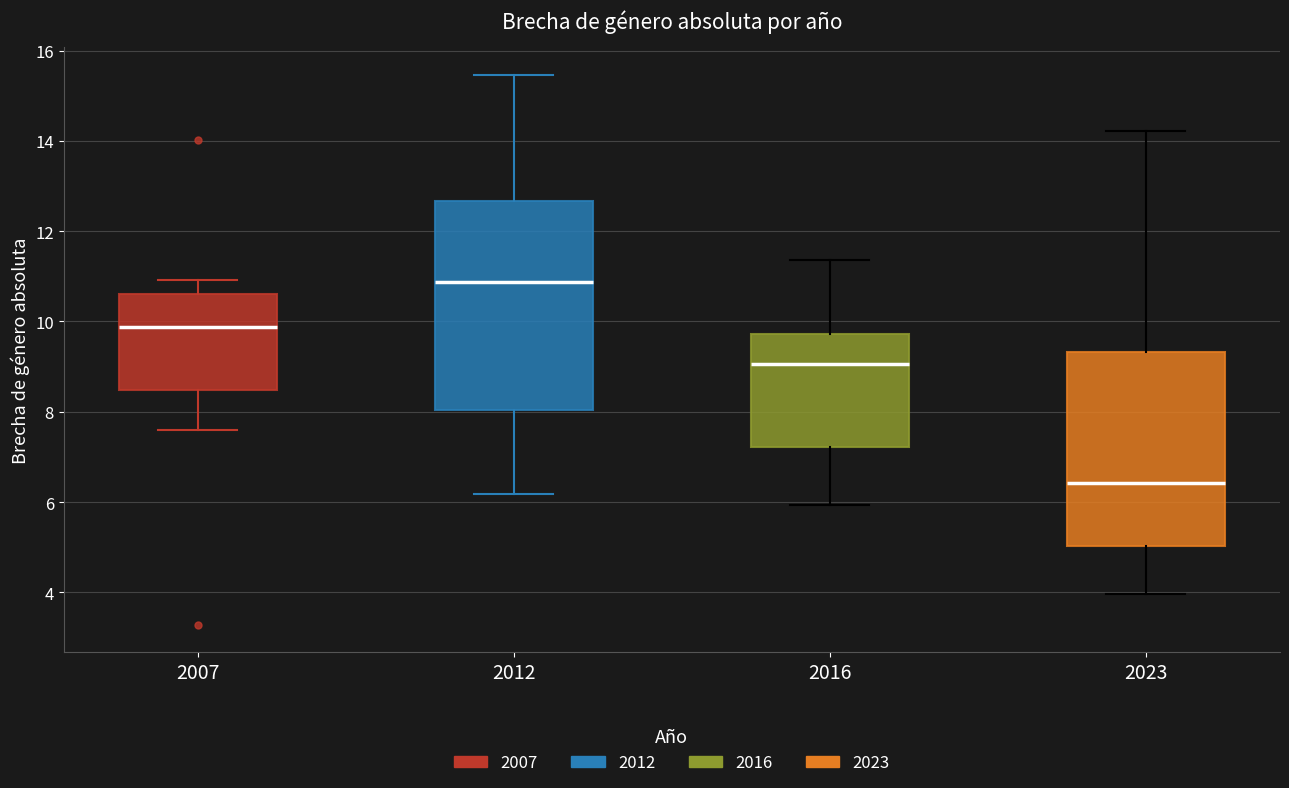

Reading left to right, transcribe this box plot: for each box, give where its median line is, the range the box spans, and where its two whiskers end, as read against the y-axis. The values are not printed on the chart, so give them approximately, as read against the axis.

2007: median 9.8, box 8.4 to 10.6, whiskers 7.6 to 11.0
2012: median 10.8, box 8.0 to 12.6, whiskers 6.2 to 15.4
2016: median 9.0, box 7.2 to 9.8, whiskers 6.0 to 11.4
2023: median 6.4, box 5.0 to 9.4, whiskers 4.0 to 14.2